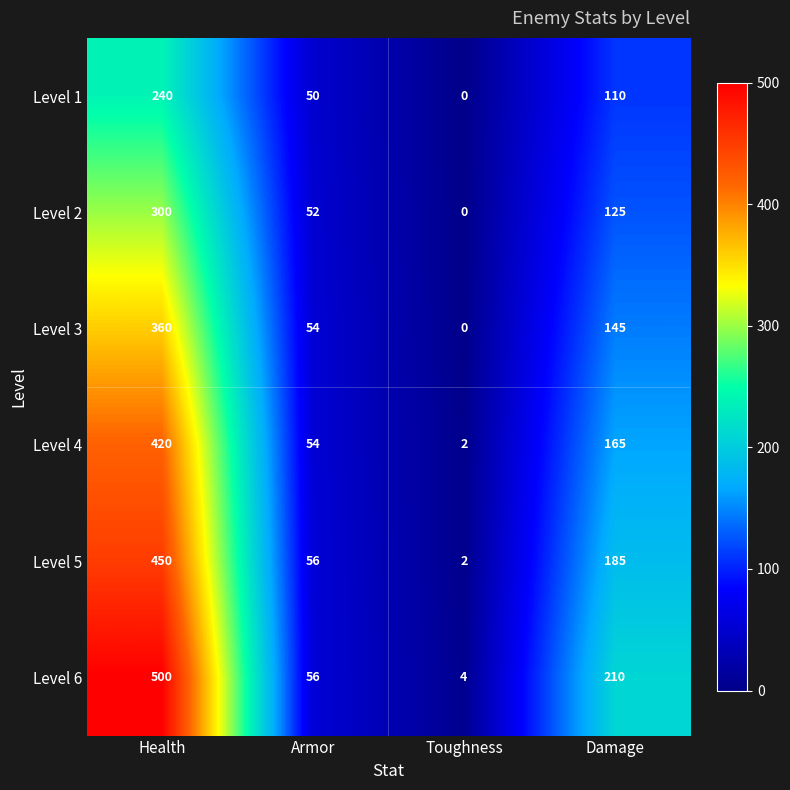

Reading right to left, what are all the values shown in this chart?

Level 1: Damage=110	Toughness=0	Armor=50	Health=240
Level 2: Damage=125	Toughness=0	Armor=52	Health=300
Level 3: Damage=145	Toughness=0	Armor=54	Health=360
Level 4: Damage=165	Toughness=2	Armor=54	Health=420
Level 5: Damage=185	Toughness=2	Armor=56	Health=450
Level 6: Damage=210	Toughness=4	Armor=56	Health=500